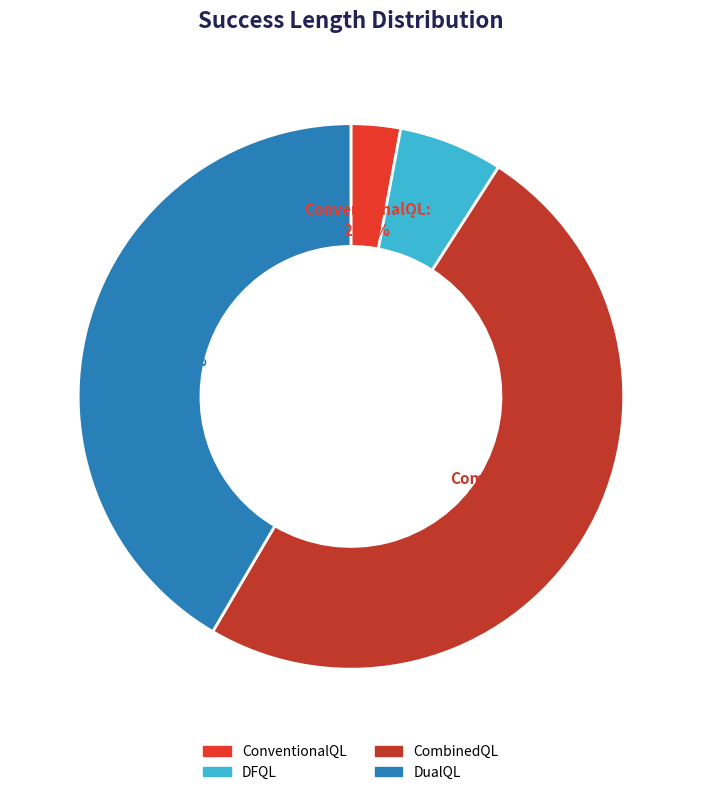

Do CombinedQL and DualQL together represent more than half of the pie?

Yes